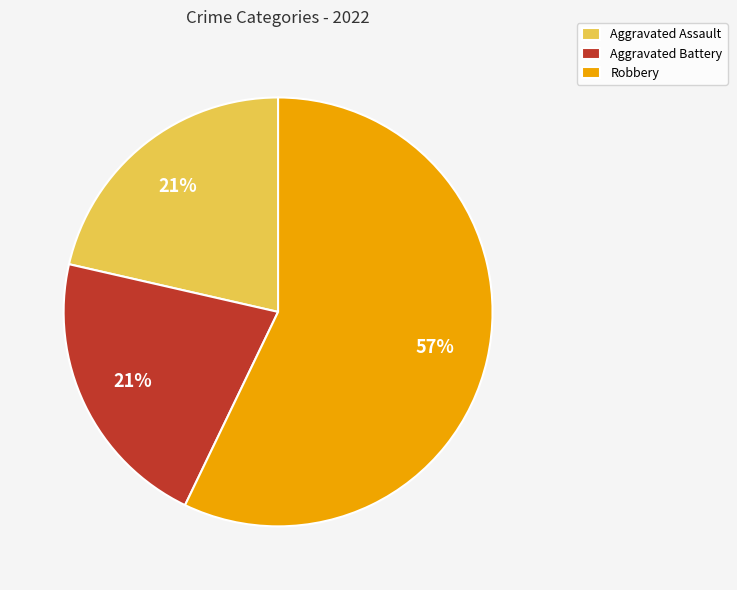

Which has a higher value, Aggravated Battery or Robbery?

Robbery